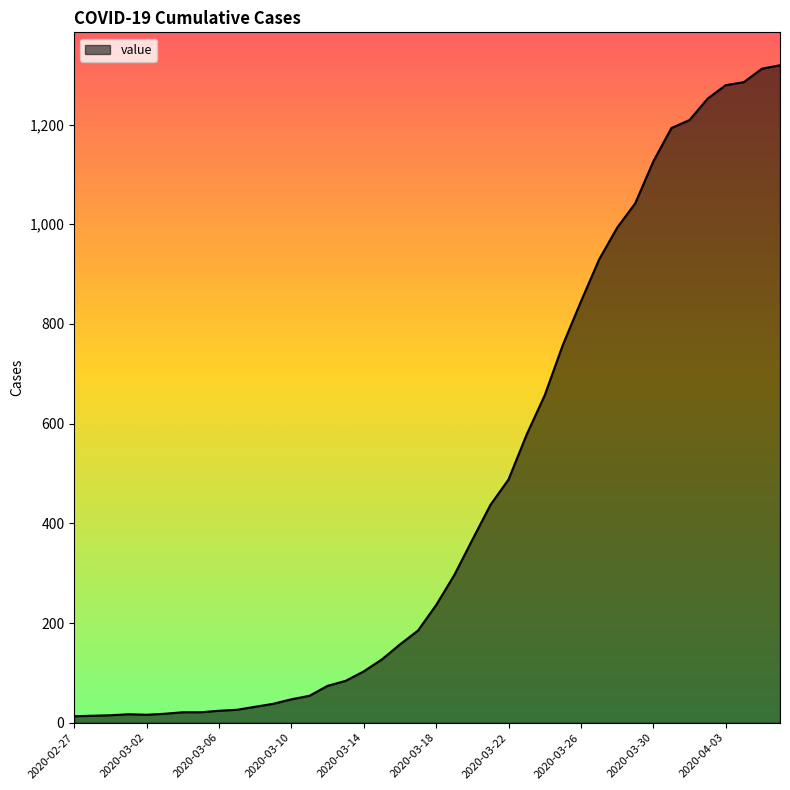

What is the maximum value shown in the chart?

1319